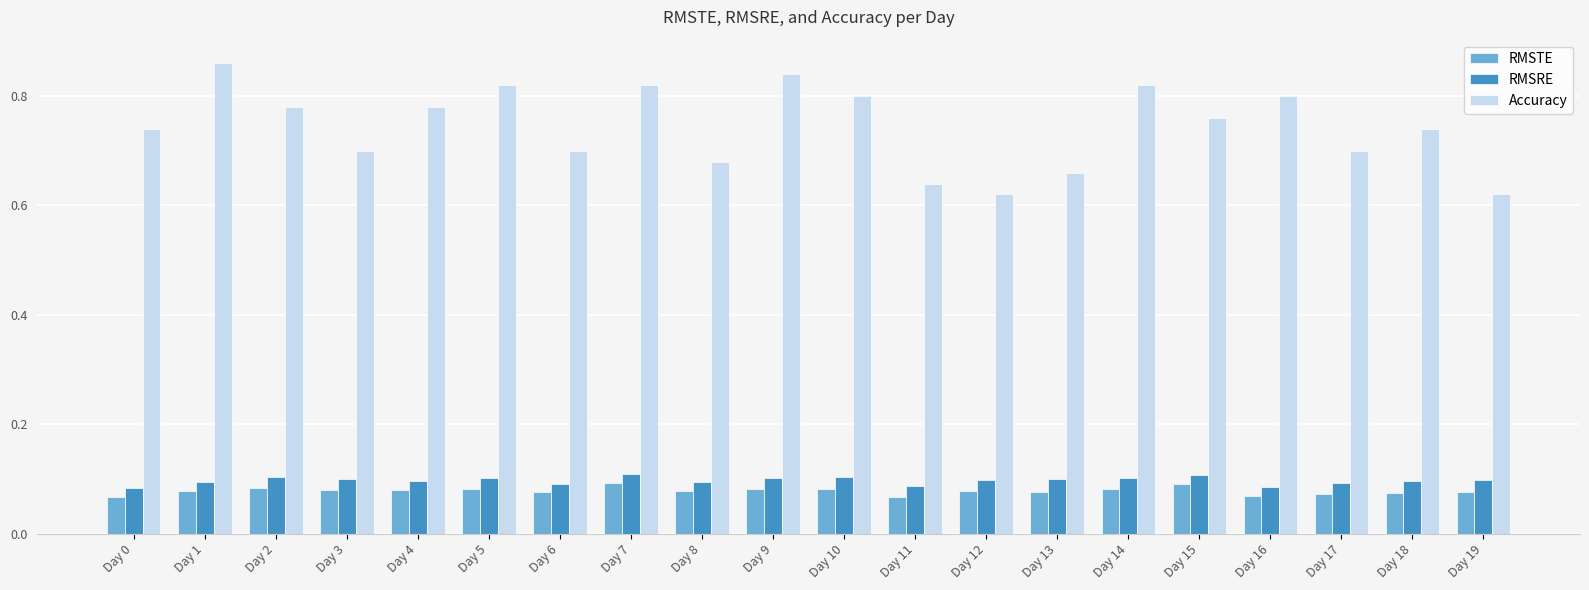

What is the sum of all RMSRE values?

1.9